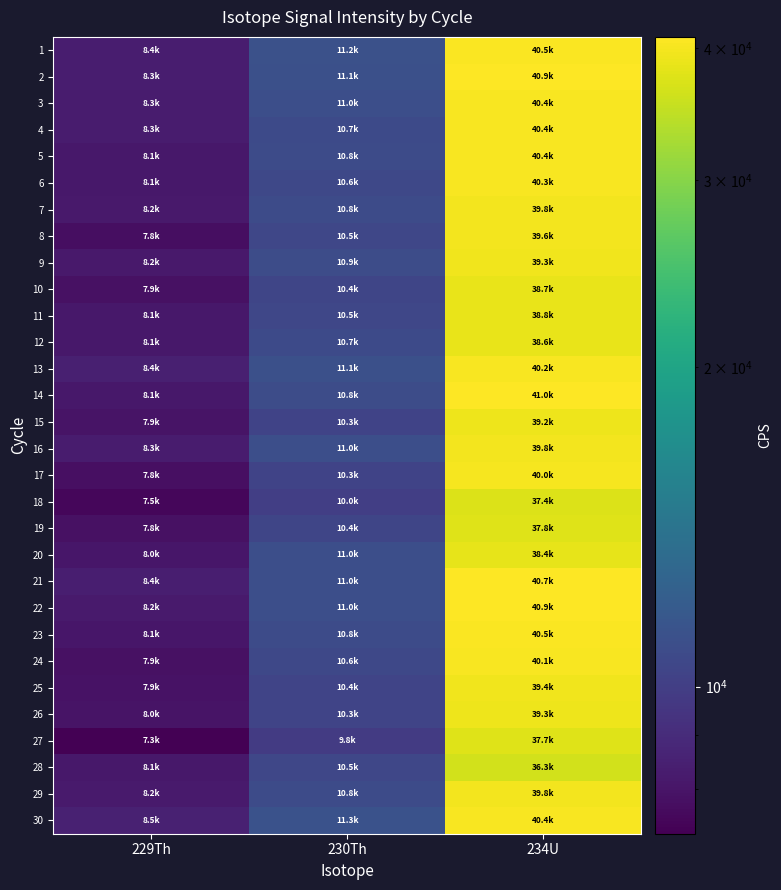

Reading left to right, extract all data points from this chart.

1: 229Th=8364.8	230Th=11177.8	234U=40505.2
2: 229Th=8327.7	230Th=11110.5	234U=40933.0
3: 229Th=8305.5	230Th=10991.0	234U=40404.3
4: 229Th=8268.7	230Th=10738.0	234U=40383.7
5: 229Th=8128.3	230Th=10801.3	234U=40363.5
6: 229Th=8116.4	230Th=10604.0	234U=40310.2
7: 229Th=8188.4	230Th=10804.3	234U=39845.5
8: 229Th=7775.0	230Th=10488.0	234U=39606.8
9: 229Th=8155.7	230Th=10857.6	234U=39349.9
10: 229Th=7867.5	230Th=10411.9	234U=38683.6
11: 229Th=8099.6	230Th=10481.1	234U=38792.8
12: 229Th=8108.2	230Th=10721.6	234U=38572.8
13: 229Th=8449.9	230Th=11064.2	234U=40232.4
14: 229Th=8105.4	230Th=10835.6	234U=40960.3
15: 229Th=7938.2	230Th=10325.7	234U=39192.8
16: 229Th=8263.4	230Th=10980.6	234U=39827.6
17: 229Th=7775.8	230Th=10319.7	234U=39978.5
18: 229Th=7491.4	230Th=10024.9	234U=37359.1
19: 229Th=7844.9	230Th=10412.4	234U=37762.4
20: 229Th=8047.1	230Th=10976.6	234U=38411.4
21: 229Th=8384.8	230Th=11004.9	234U=40745.0
22: 229Th=8227.4	230Th=11041.3	234U=40918.6
23: 229Th=8058.9	230Th=10819.2	234U=40510.9
24: 229Th=7857.0	230Th=10587.6	234U=40145.9
25: 229Th=7913.5	230Th=10379.5	234U=39413.7
26: 229Th=7953.6	230Th=10332.2	234U=39263.3
27: 229Th=7267.6	230Th=9782.9	234U=37718.3
28: 229Th=8149.0	230Th=10472.1	234U=36338.9
29: 229Th=8239.8	230Th=10790.8	234U=39757.5
30: 229Th=8496.1	230Th=11252.5	234U=40354.3